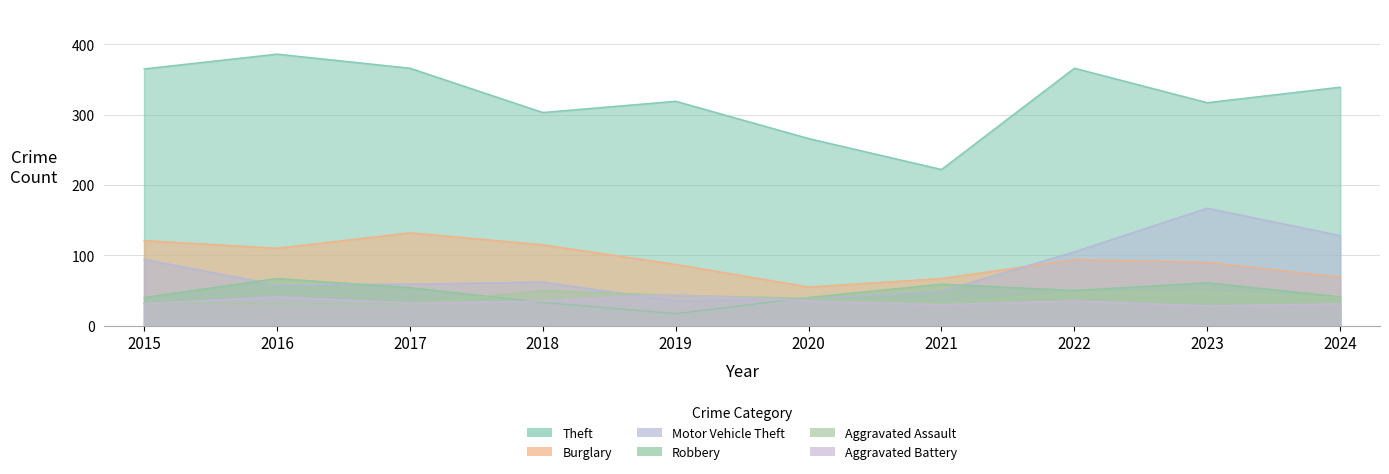

What is the value of the Robbery point at the 10th from the left?

41